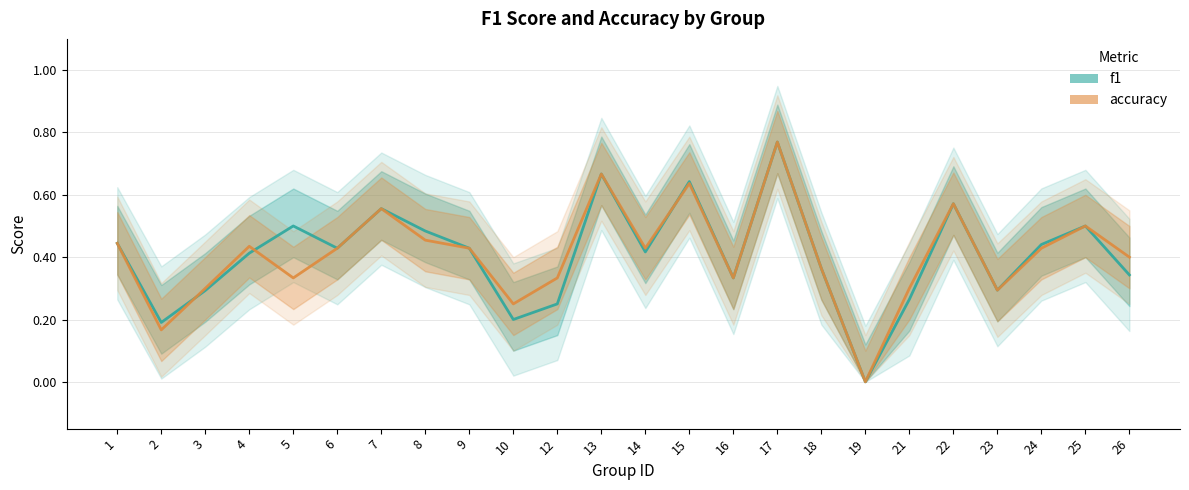

List the series in order of their peak value, lowest first.

f1, accuracy